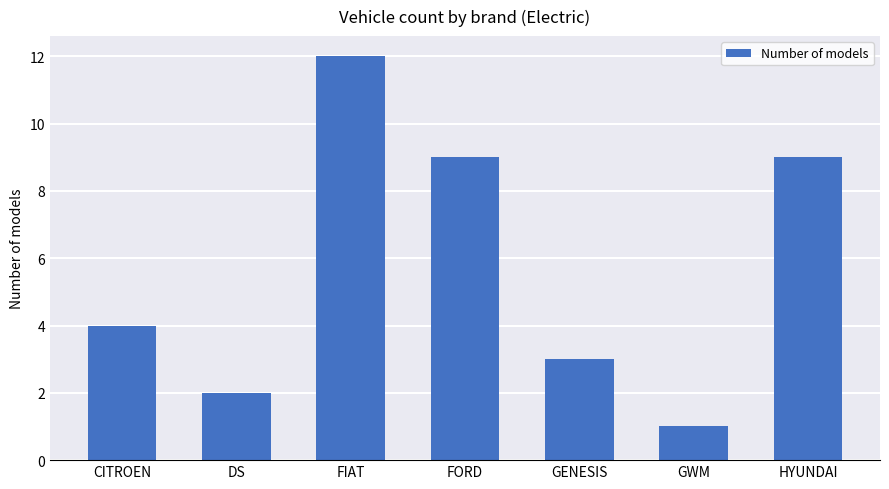

At which label is the value closest to 6?

CITROEN